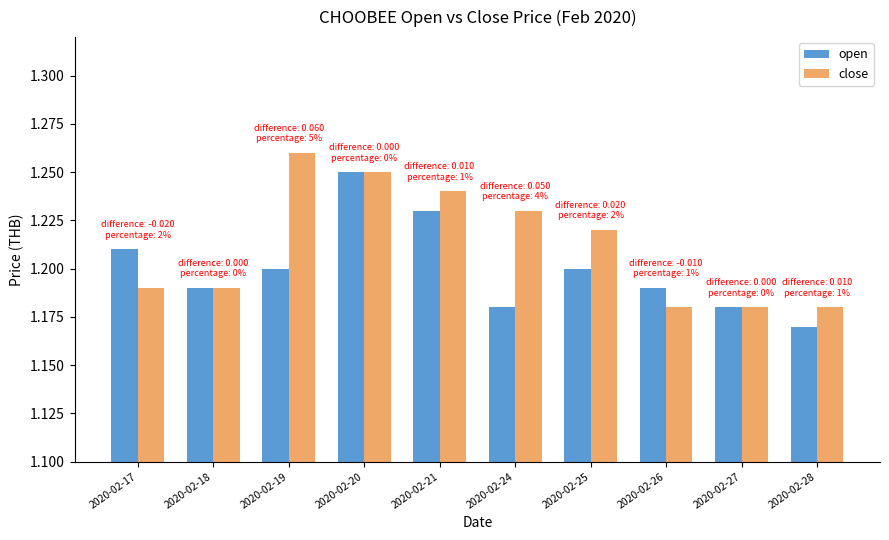

The close series shows 0.7 at 2020-02-27. True or false?

False